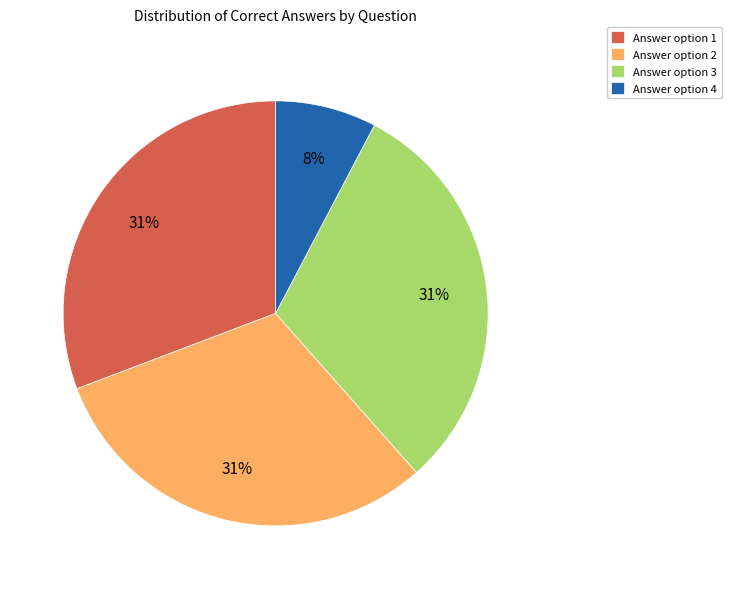

To the nearest percent, what portion does Answer option 1 represent?

31%